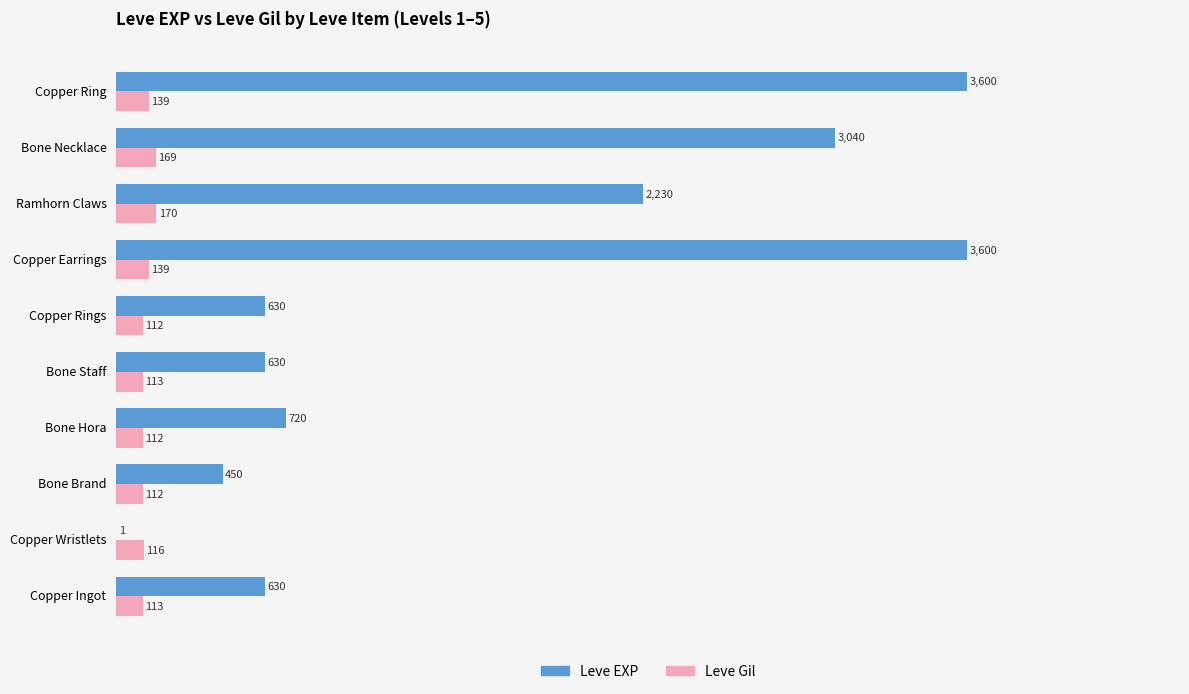

The value of Leve Gil at Copper Earrings is 139. True or false?

True